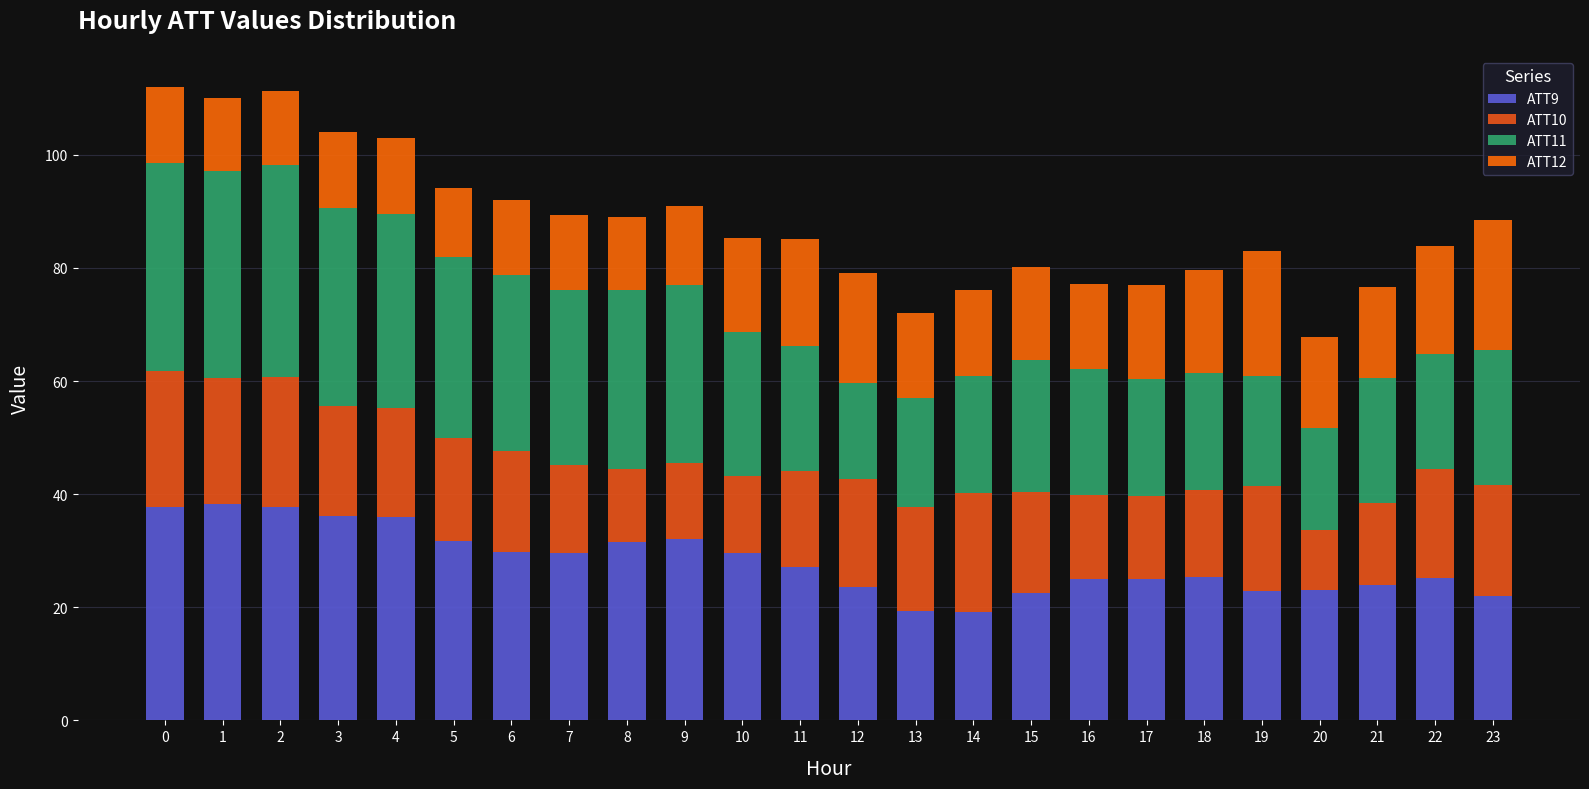

What is the difference between the maximum and second lowest values in the ATT10 series?

11.1